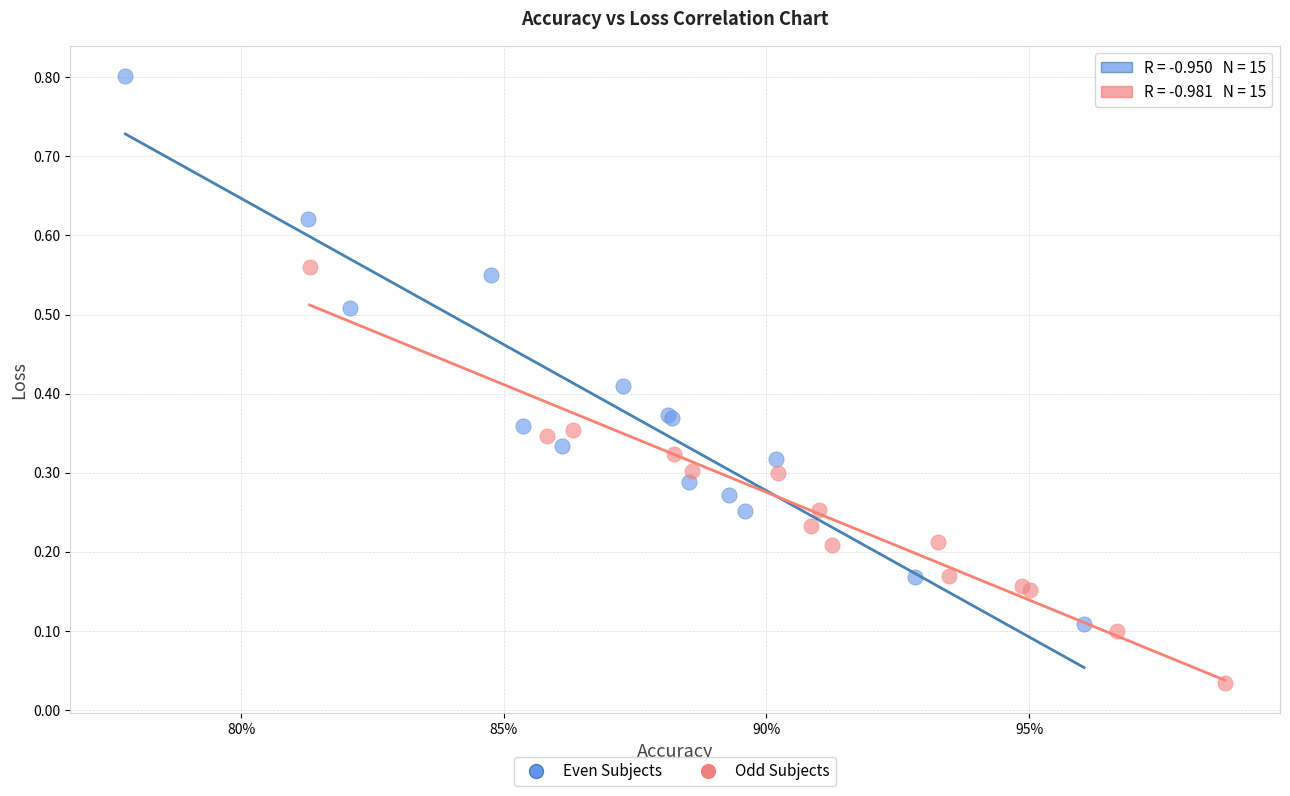

Which series reaches the maximum Y coordinate?

Even Subjects